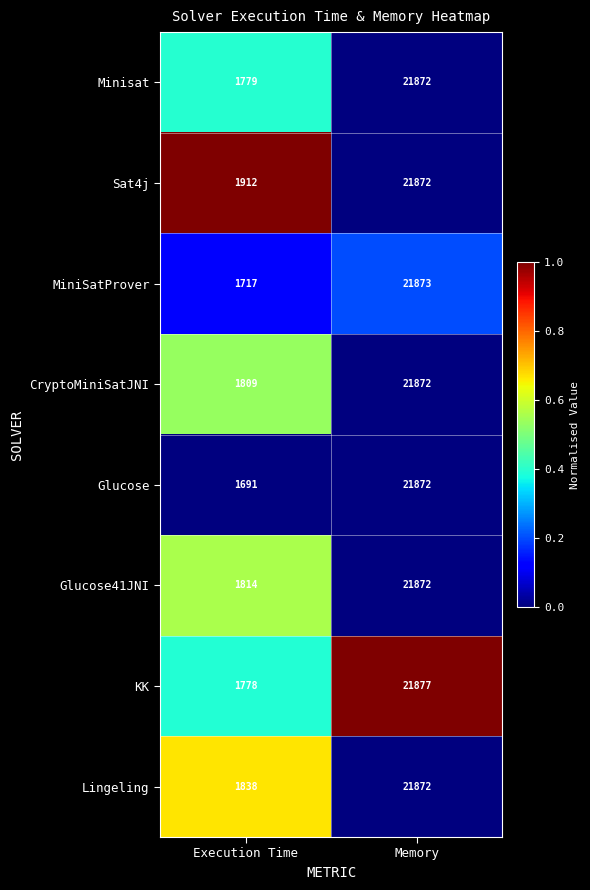

Reading left to right, extract all data points from this chart.

Minisat: Execution Time=1779	Memory=21872
Sat4j: Execution Time=1912	Memory=21872
MiniSatProver: Execution Time=1717	Memory=21873
CryptoMiniSatJNI: Execution Time=1809	Memory=21872
Glucose: Execution Time=1691	Memory=21872
Glucose41JNI: Execution Time=1814	Memory=21872
KK: Execution Time=1778	Memory=21877
Lingeling: Execution Time=1838	Memory=21872